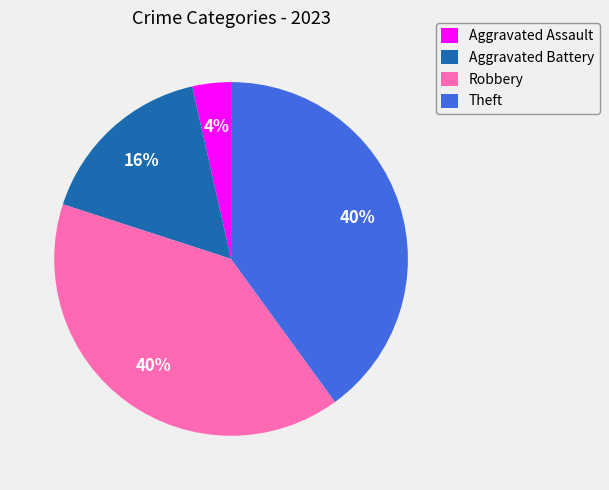

Which has a higher value, Theft or Aggravated Battery?

Theft